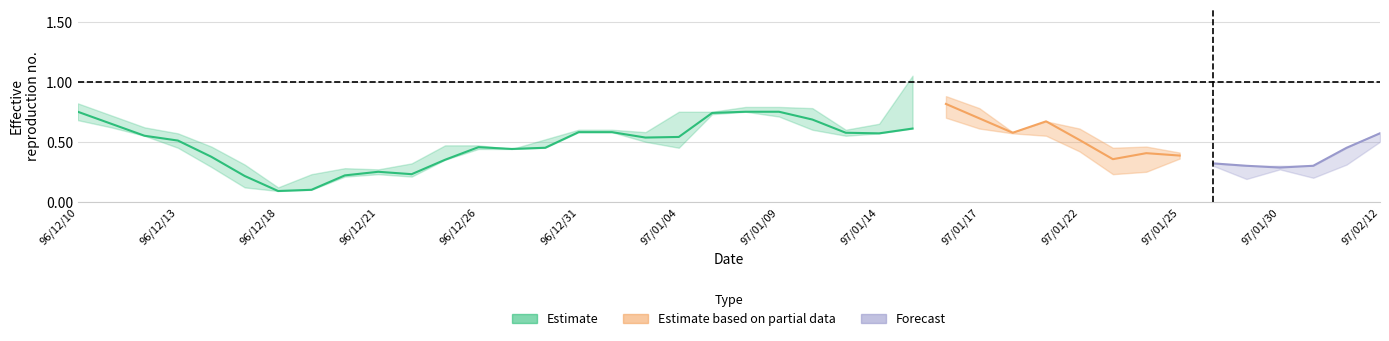

Does the chart have visible grid lines?

Yes